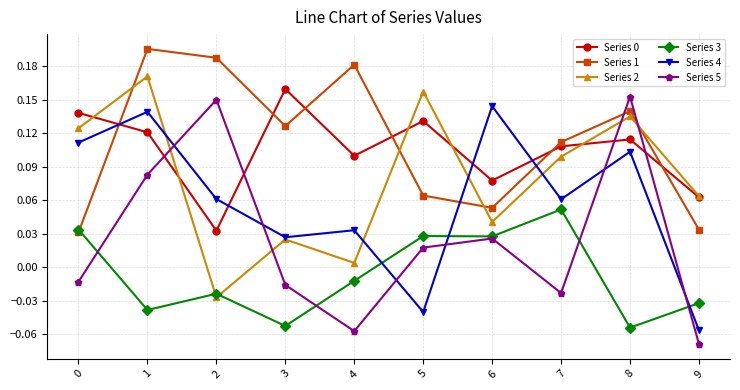

Is it true that Series 4 equals 0.0 at 7?

False